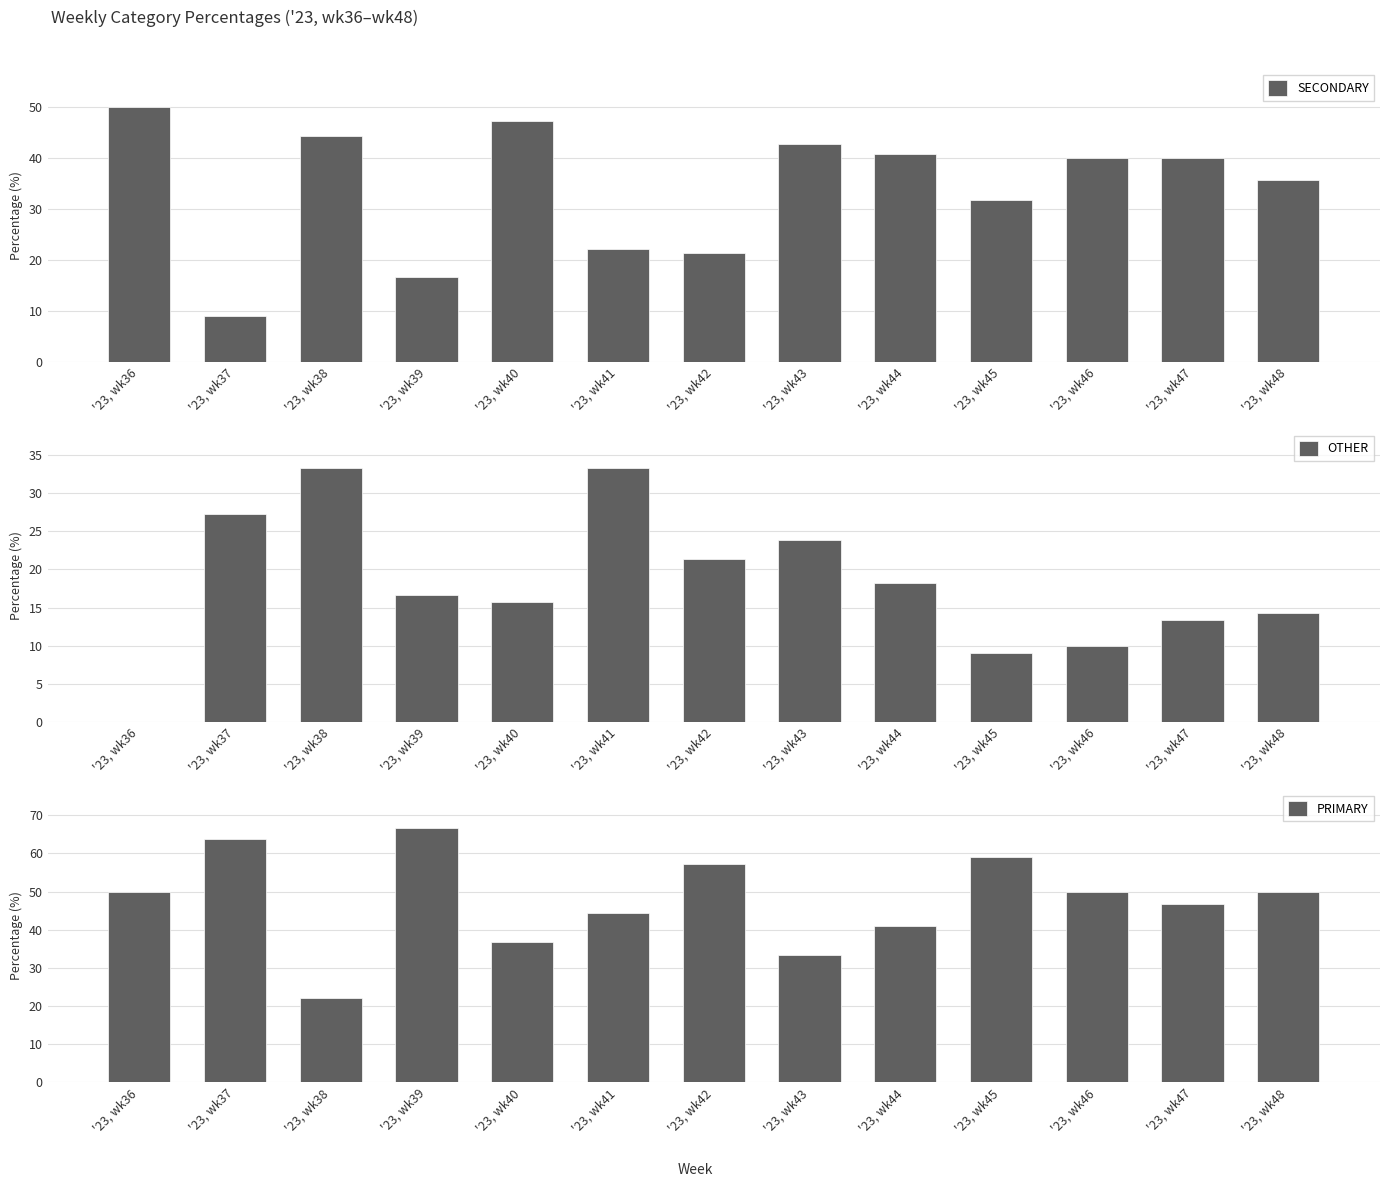

Which series has the largest total across all categories?

PRIMARY